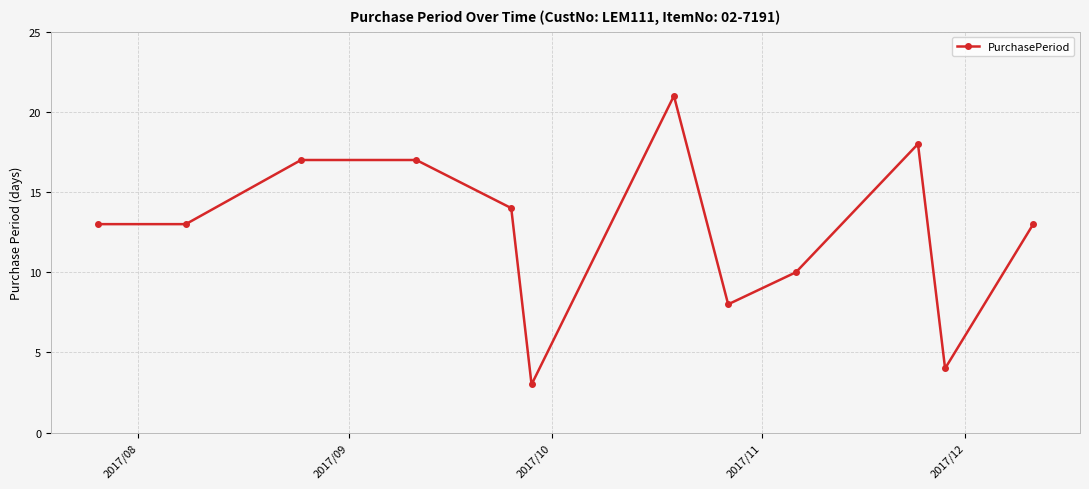

What is the value of the 1st point from the left?

13